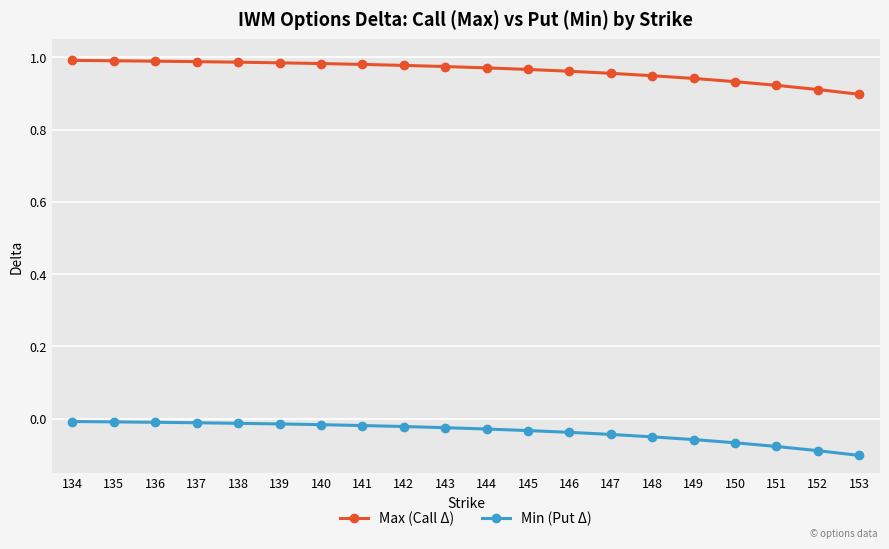

True or false: Min (Put Δ) and Max (Call Δ) cross at least once.

False